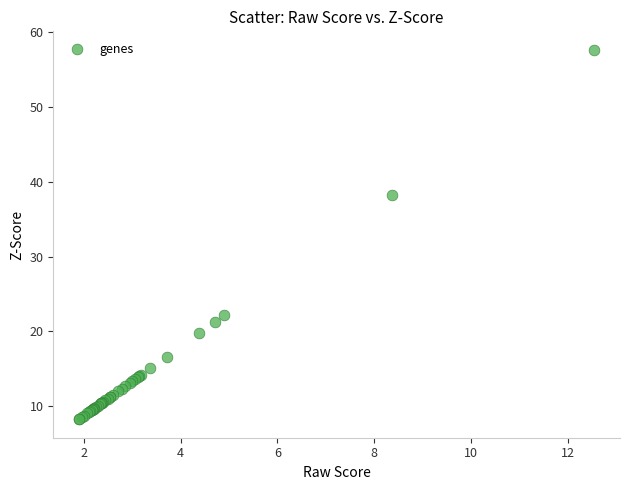

What Y value in the scatter plot is closest to 32?

38.3